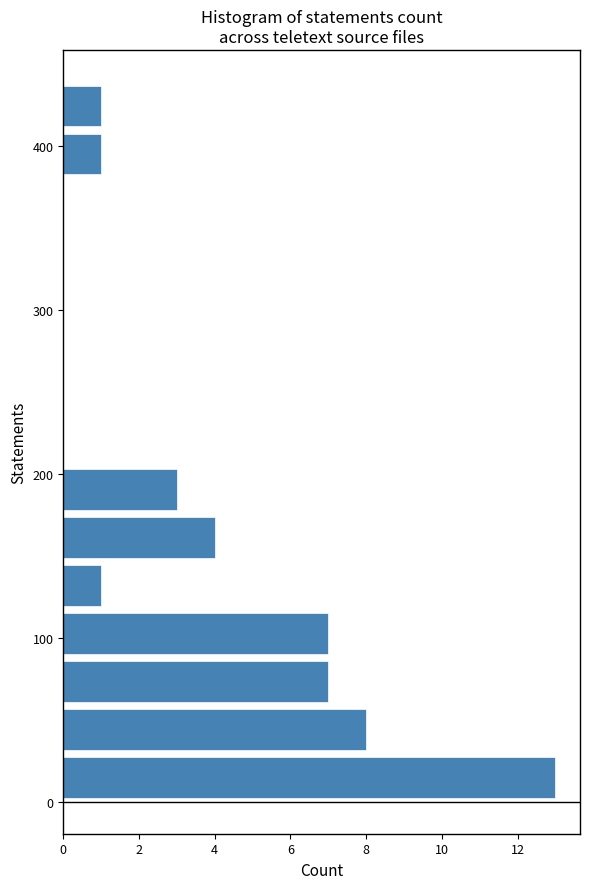

Around what value on the y-axis is the longest bar? Give the approximate position of its centre, as read against the axis.

10